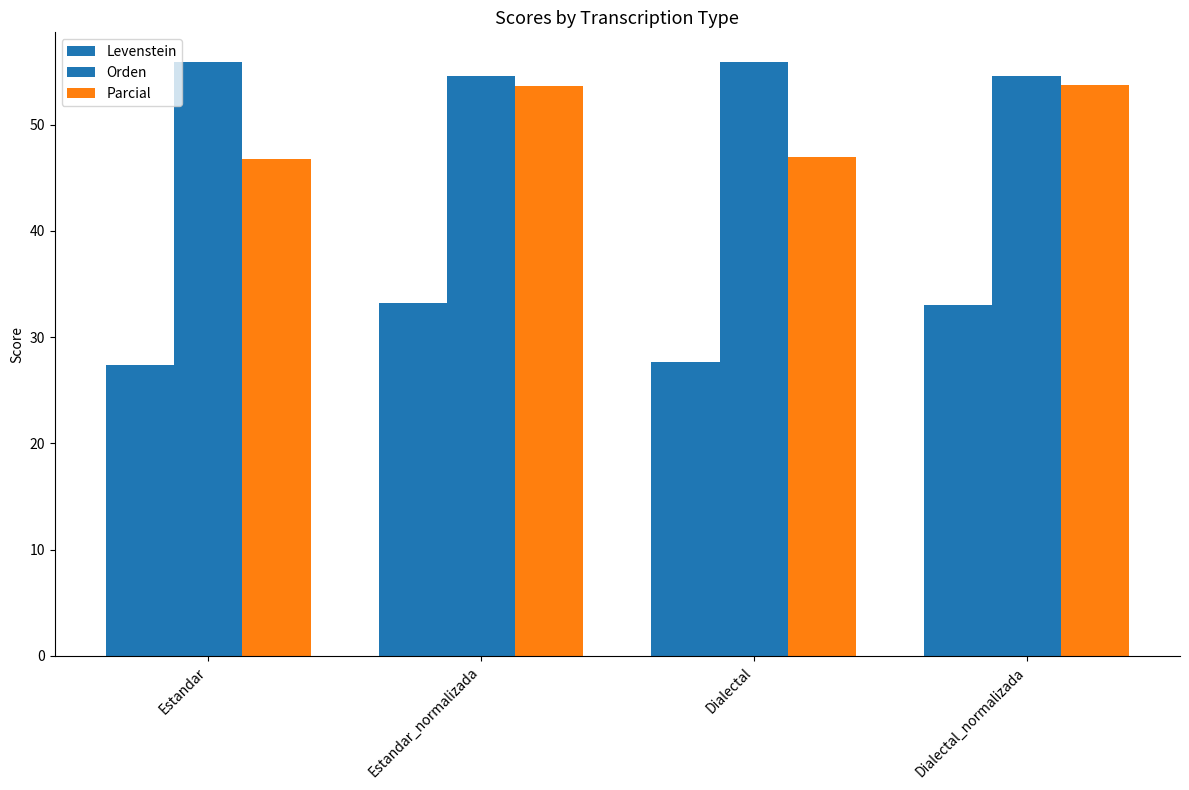

At which category does the chart reach its peak across all series?

Estandar